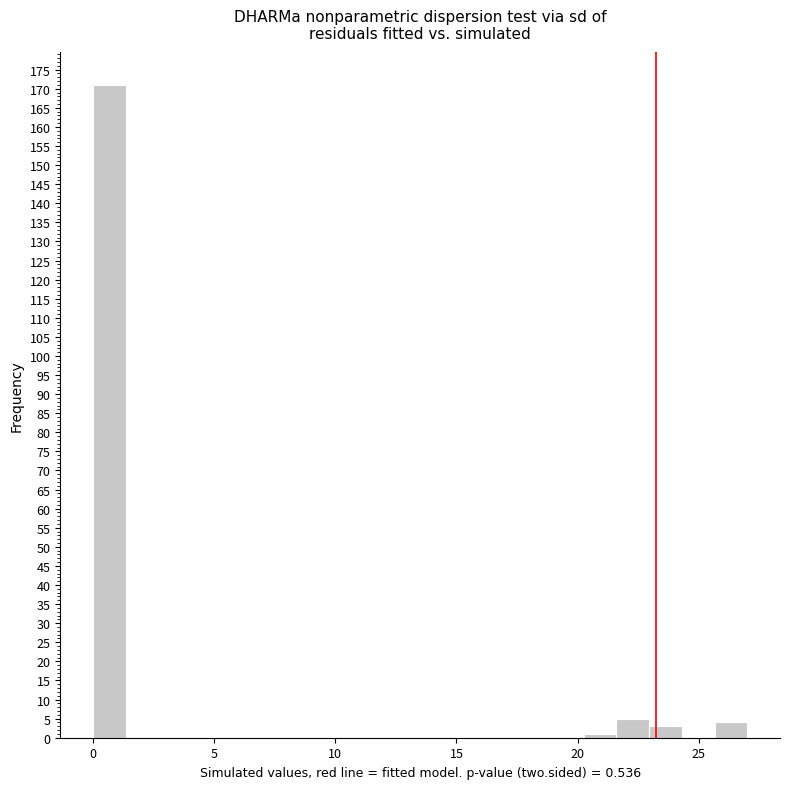

Read against the x-axis, roughly where is the centre of the tallest bar?

0.5